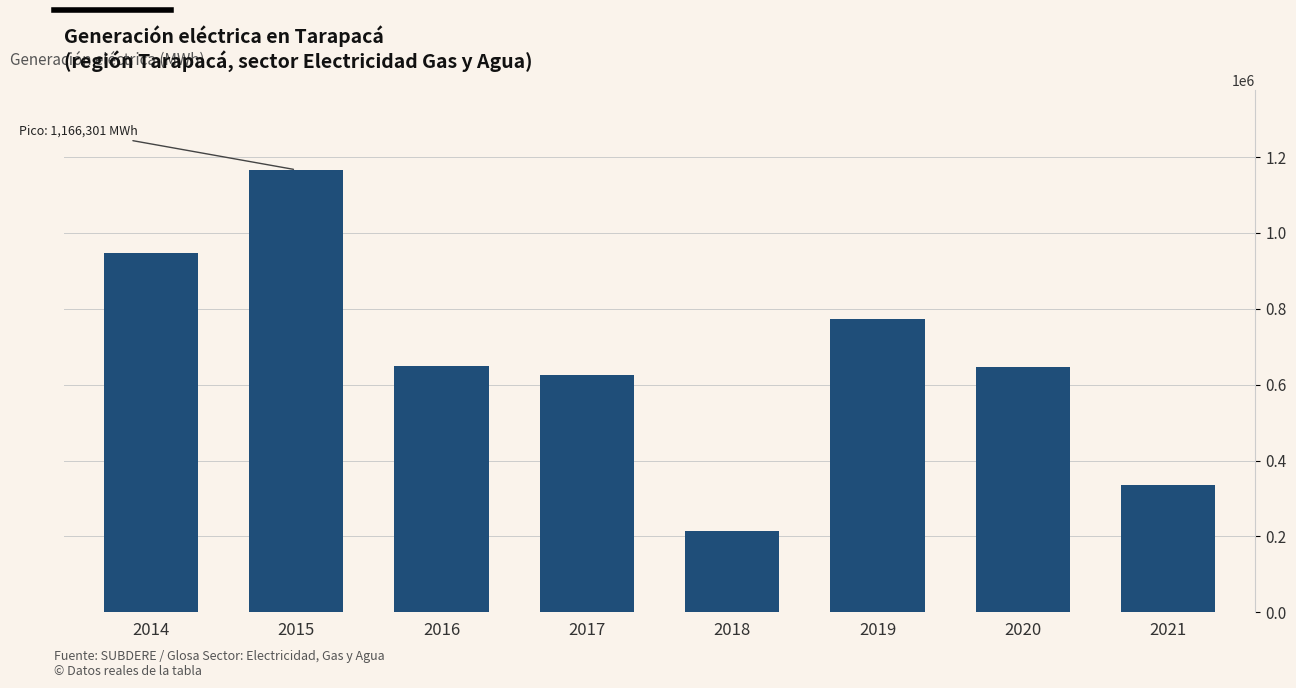

What is the maximum value shown in the chart?

1166301.3